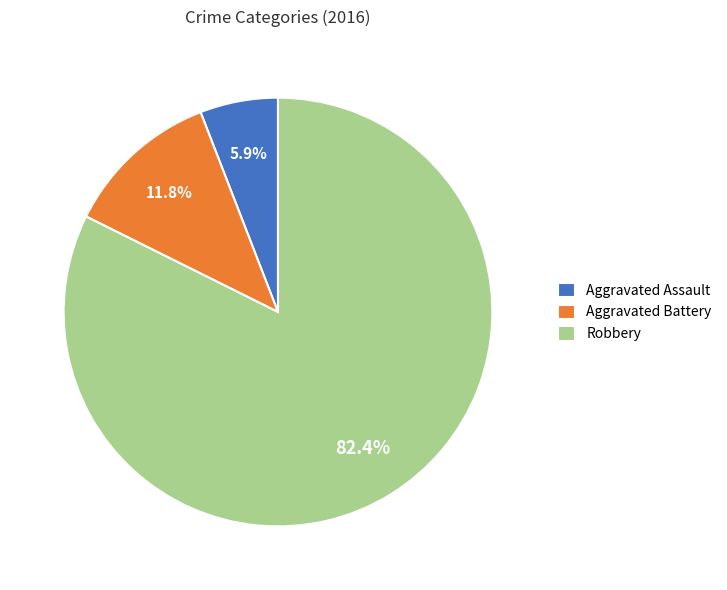

Is the sum of Aggravated Battery and Aggravated Assault greater than half?

No